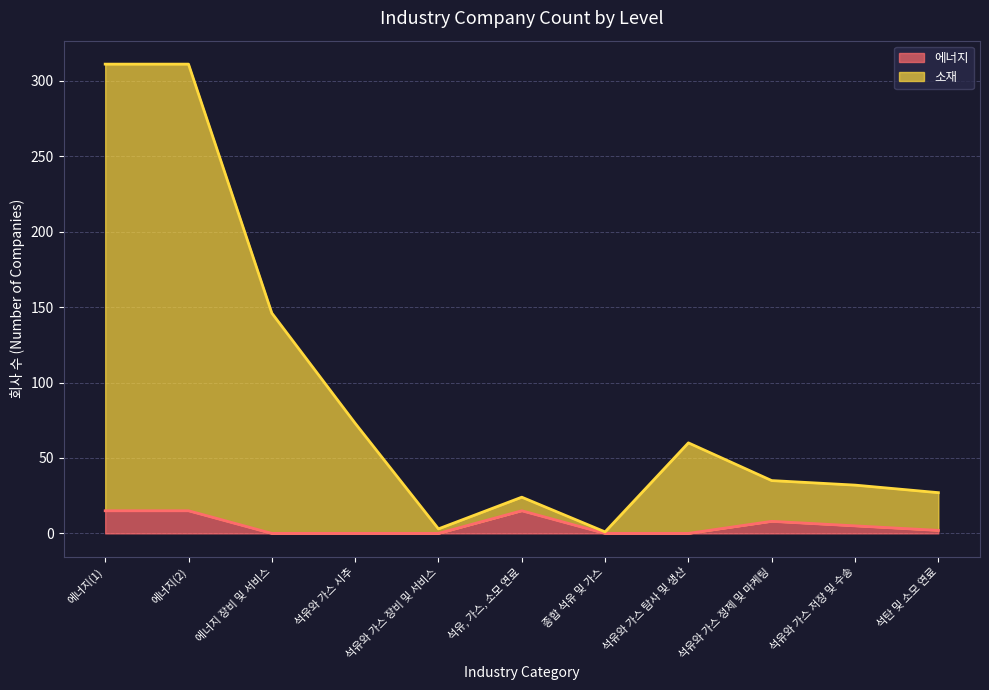

What are all the series names shown in the legend?

에너지, 소재